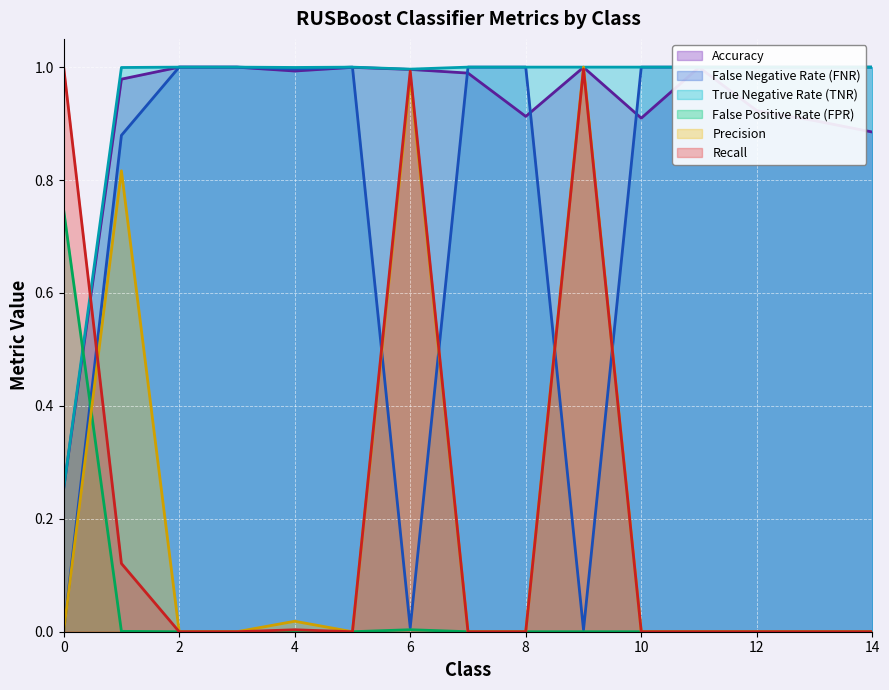

At which category is the sum across all series the highest?

9